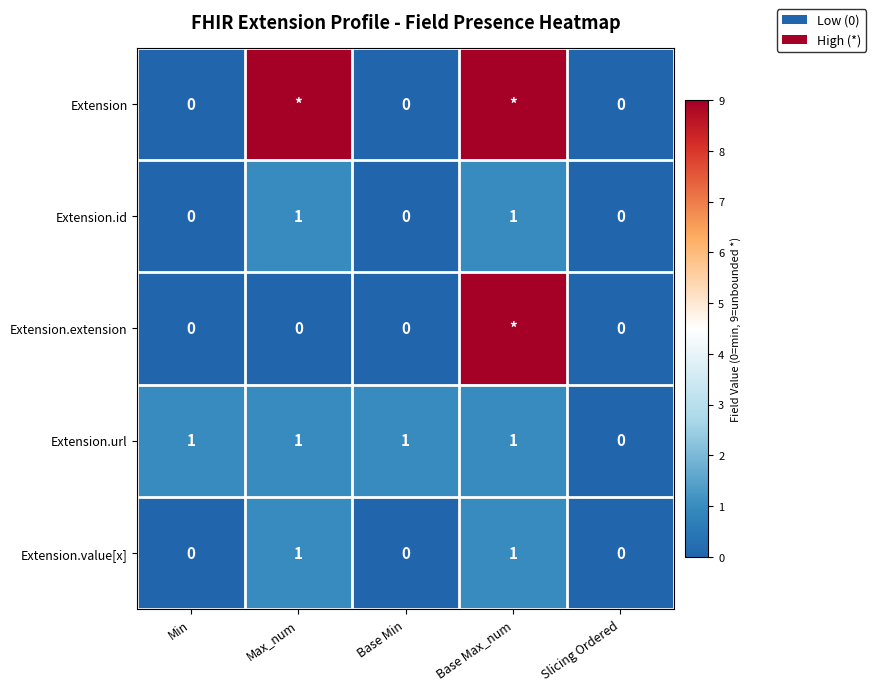

The value of Extension.url at Base Max_num is 1. True or false?

True